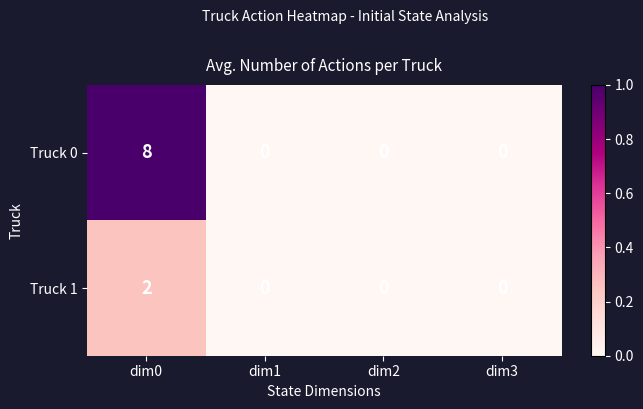

Reading right to left, list all the values displayed in this chart.

Truck 0: 0	0	0	8
Truck 1: 0	0	0	2